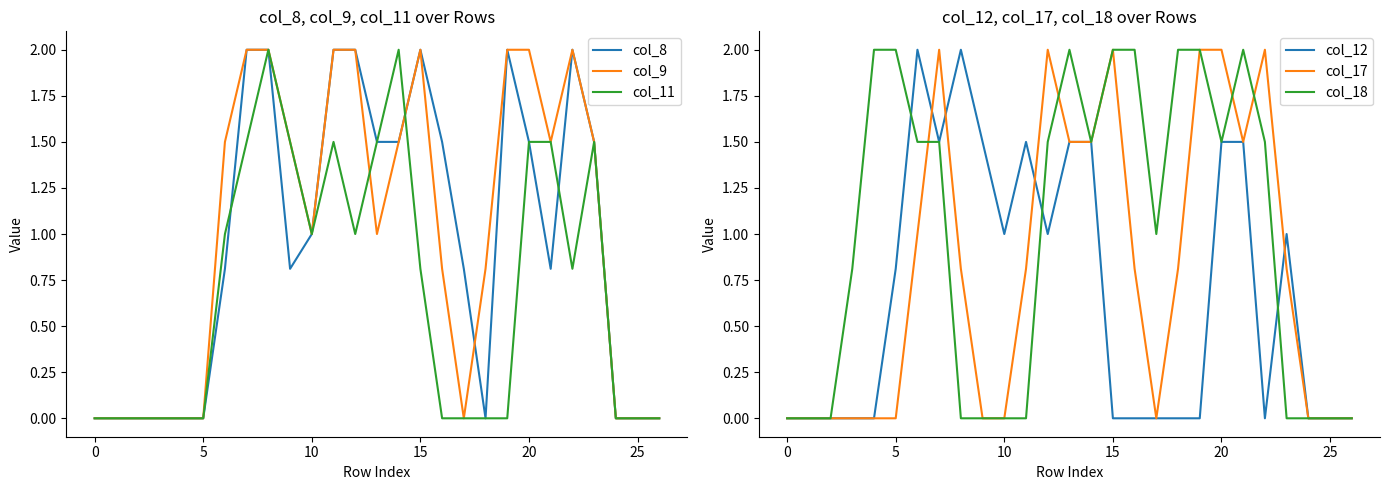

What is the label of the 16th point from the left?

15